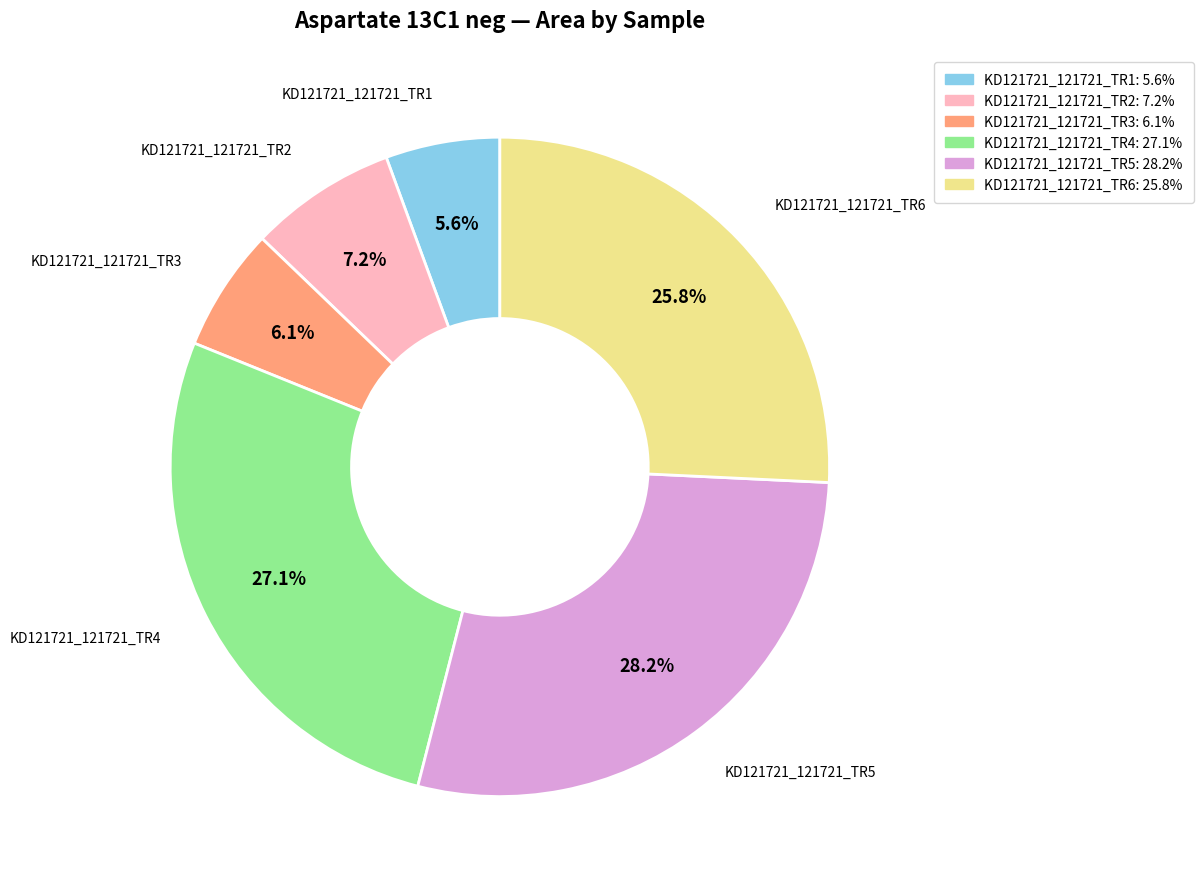

Which has a higher value, KD121721_121721_TR1 or KD121721_121721_TR4?

KD121721_121721_TR4